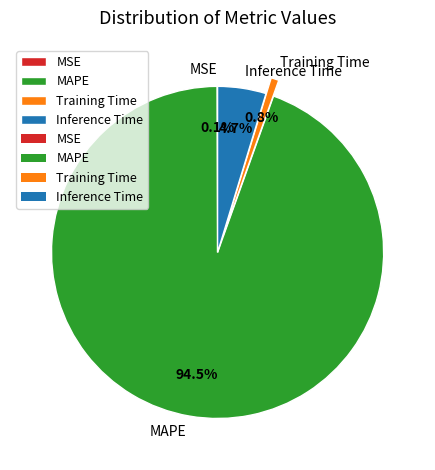

To the nearest percent, what percentage of the pie is Inference Time?

5%